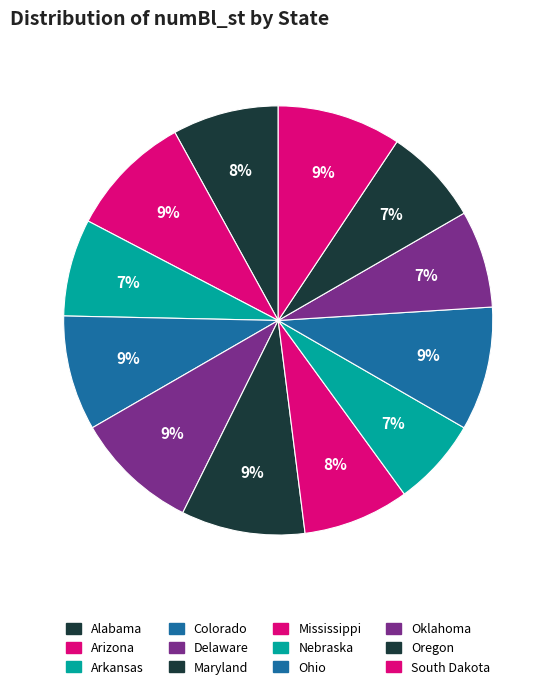

Count the number of slices in the pie.

12